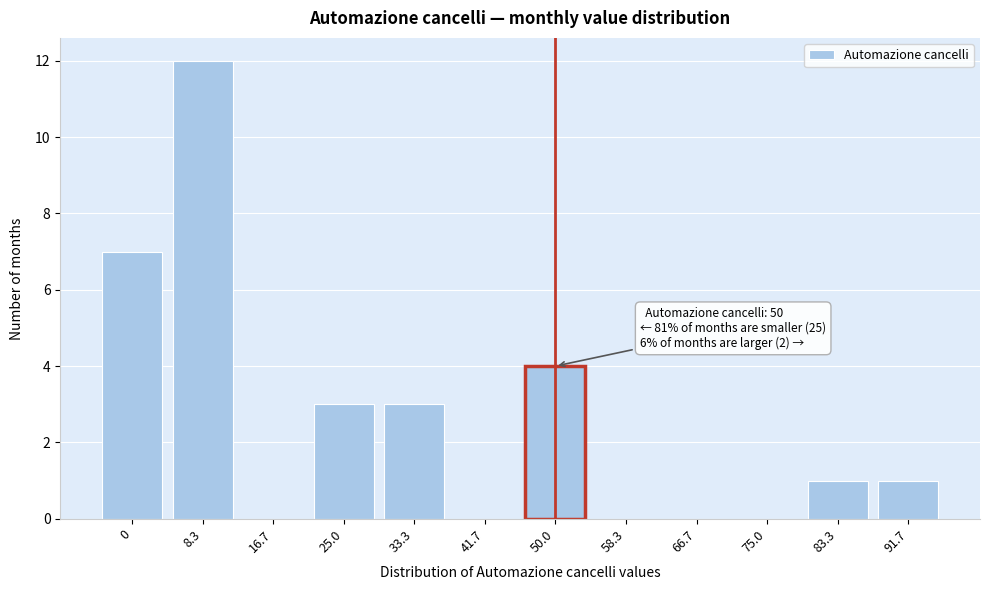

Reading left to right, transcribe all the data shown in this chart.

0=7	8.3=12	16.7=0	25.0=3	33.3=3	41.7=0	50.0=4	58.3=0	66.7=0	75.0=0	83.3=1	91.7=1